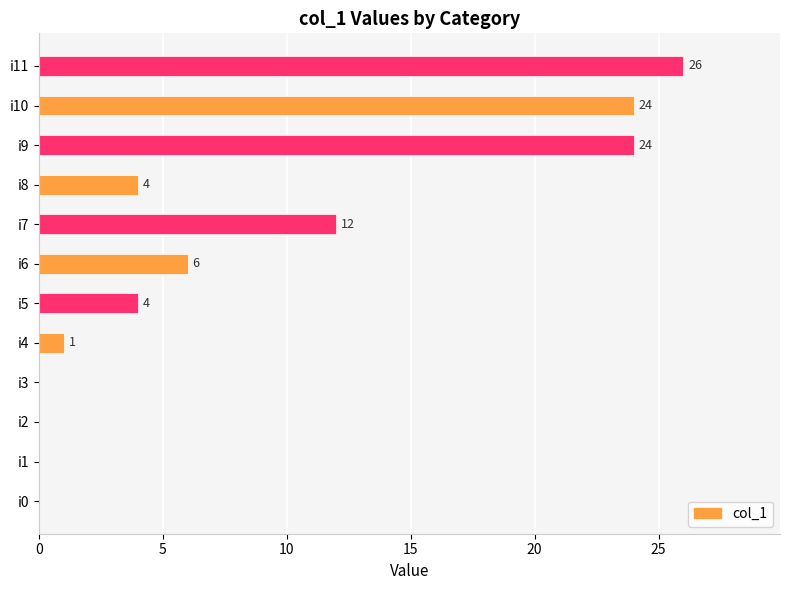

List the labels in order of value, smallest first.

i0, i1, i2, i3, i4, i5, i8, i6, i7, i9, i10, i11